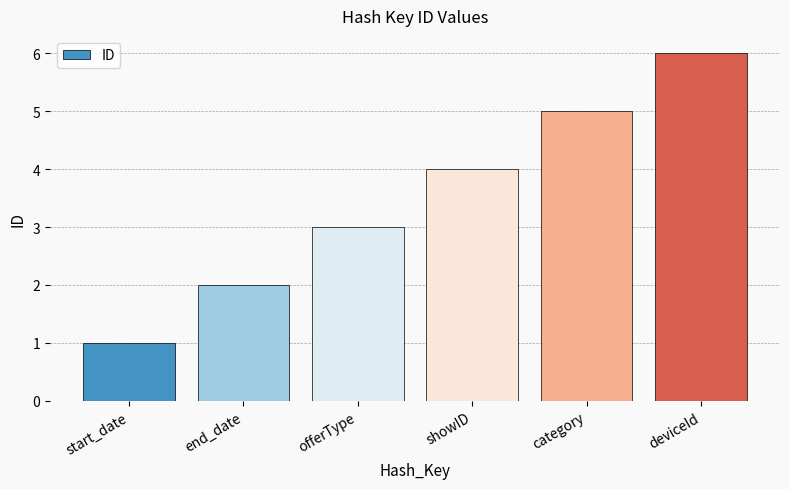

What is the change in value from start_date to offerType?

+2